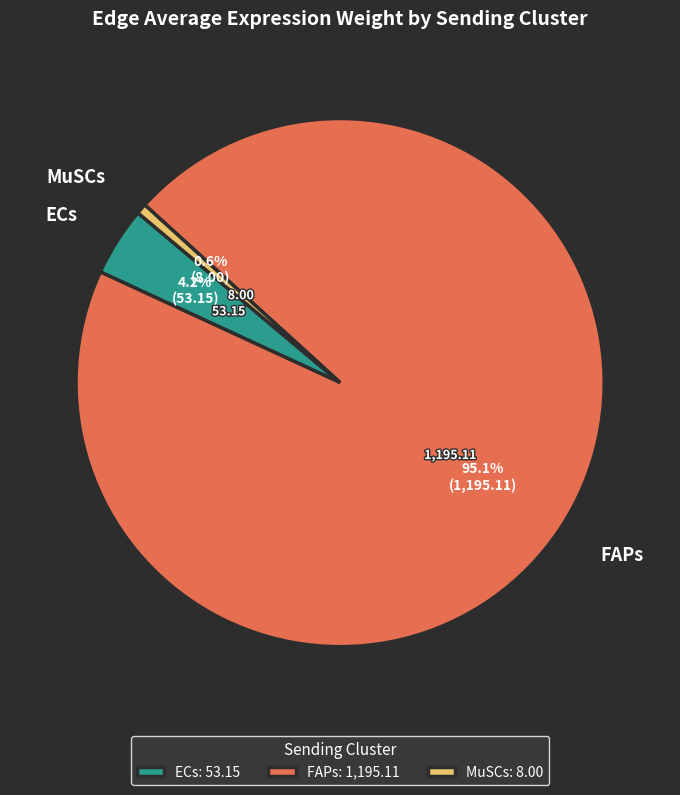

Between ECs and FAPs, which is larger?

FAPs